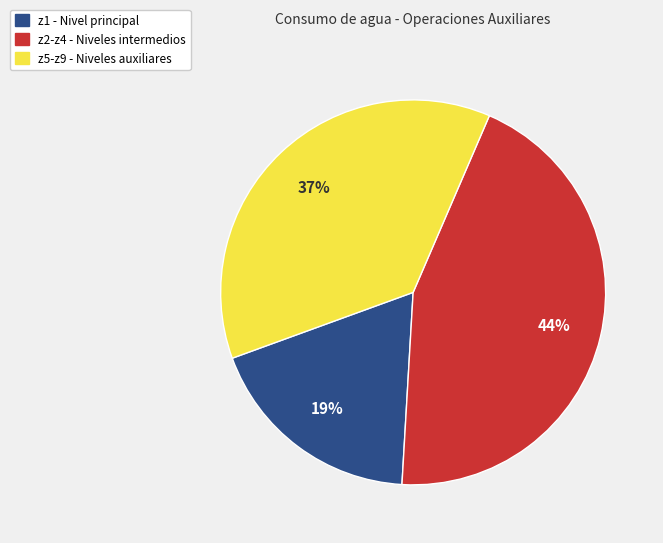

Is there any slice that represents more than half of the pie?

No